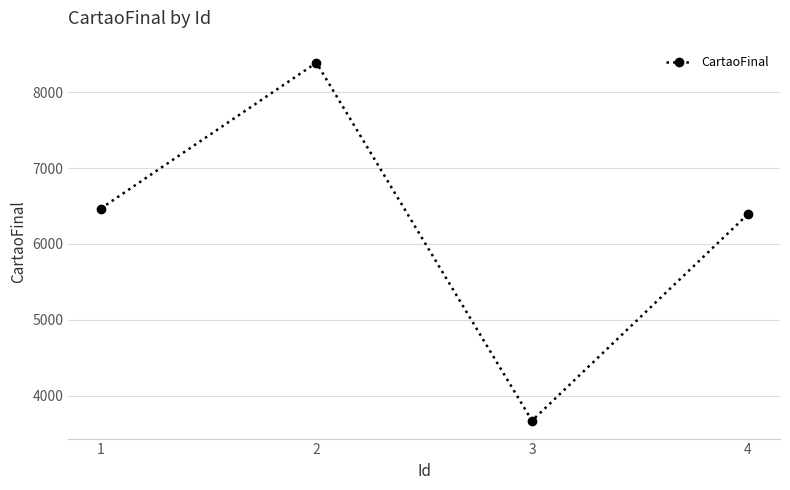

How many interior local valleys (lower than both neighbors) does the data have?

1